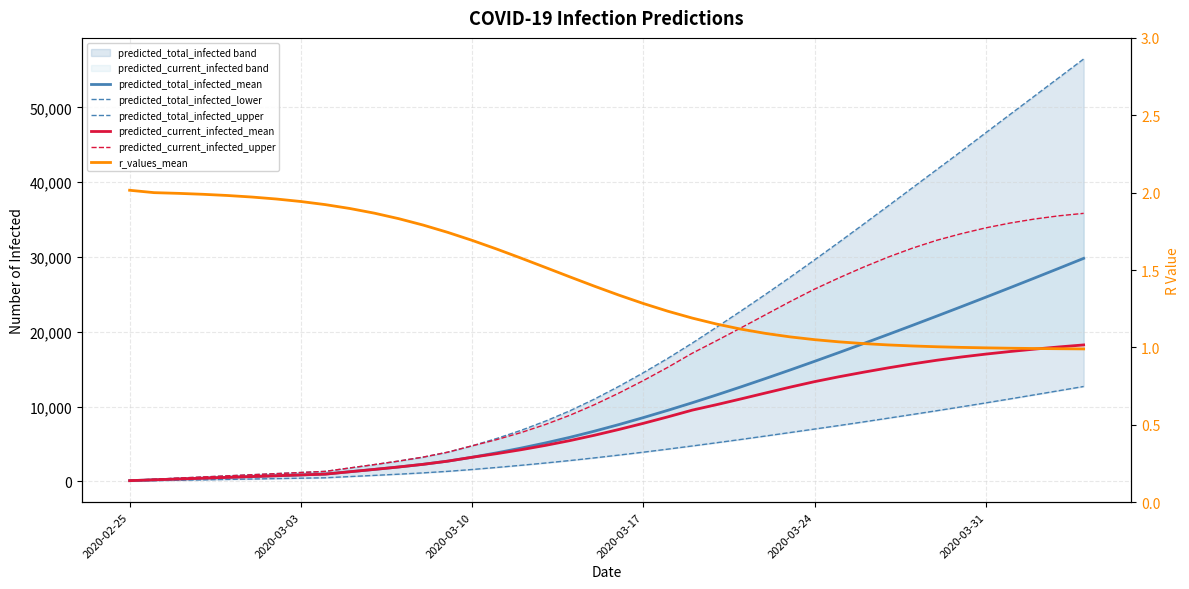

What is the average value of the predicted_current_infected_mean series?

7879.2